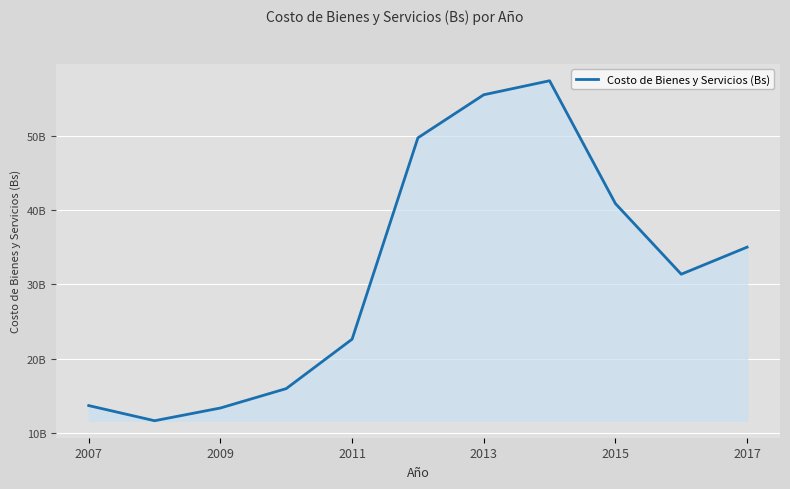

What is the minimum value shown in the chart?

11693833049.6